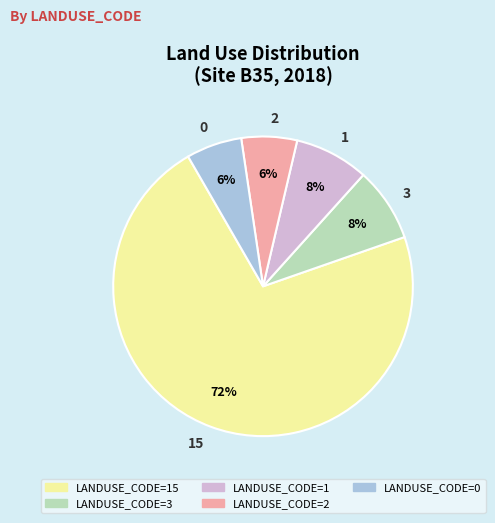

Between 3 and 2, which is larger?

3